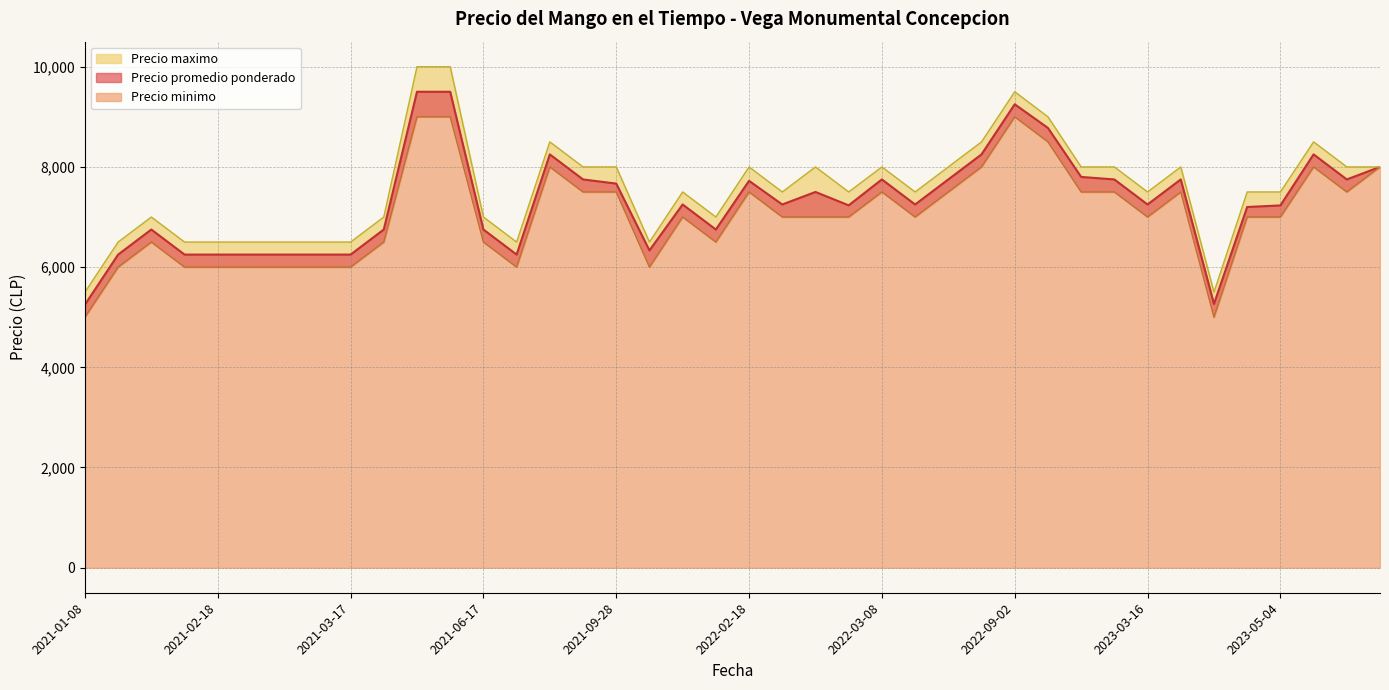

True or false: Precio promedio ponderado and Precio maximo cross at least once.

False